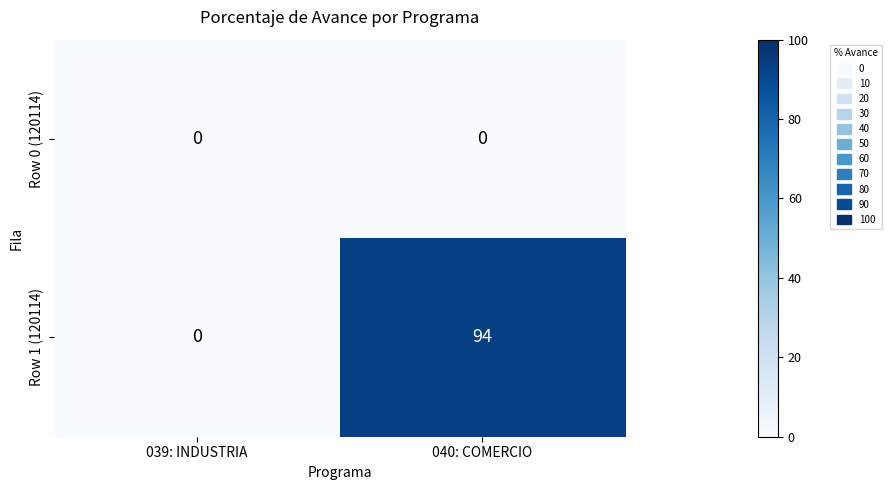

Reading left to right, extract all data points from this chart.

Row 0 (120114): 0	0
Row 1 (120114): 0	94